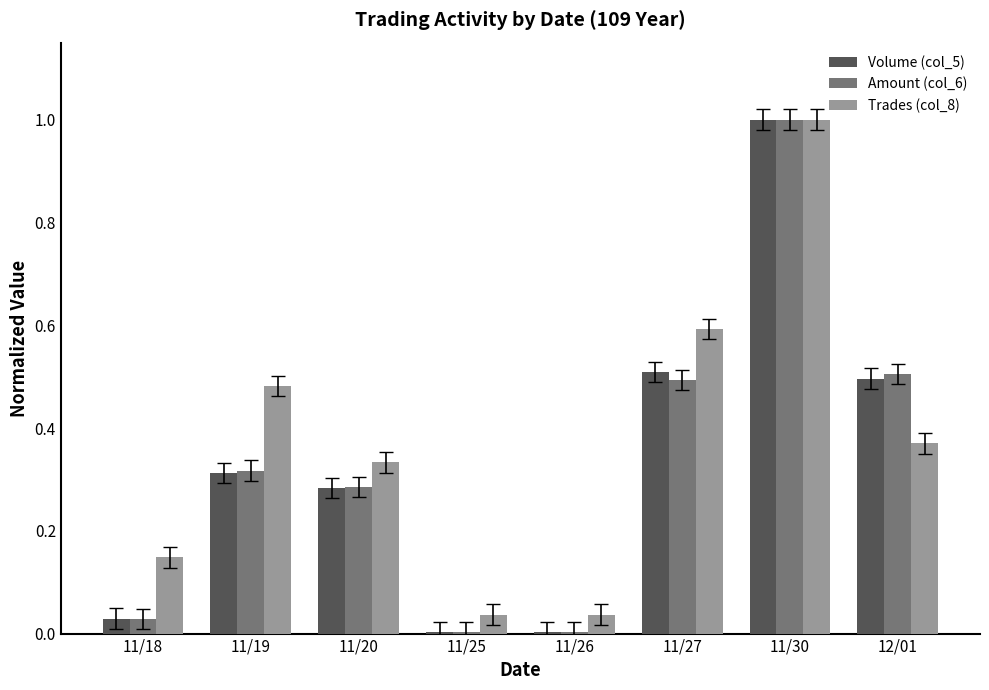

What is the sum of the Volume (col_5) values at 11/30 and 11/27?

1.5